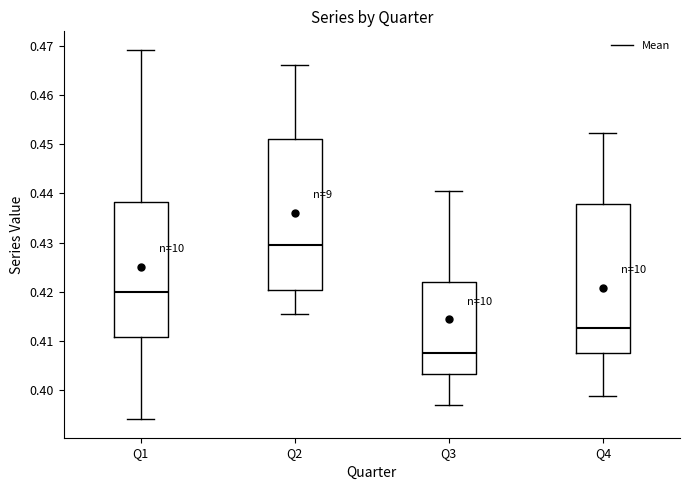

Reading left to right, transcribe this box plot: for each box, give where its median line is, the range the box spans, and where its two whiskers end, as read against the y-axis. The values are not printed on the chart, so give them approximately, as read against the axis.

Q1: median 0.420, box 0.411 to 0.438, whiskers 0.394 to 0.469
Q2: median 0.429, box 0.420 to 0.451, whiskers 0.415 to 0.466
Q3: median 0.407, box 0.403 to 0.422, whiskers 0.397 to 0.440
Q4: median 0.413, box 0.408 to 0.438, whiskers 0.399 to 0.452